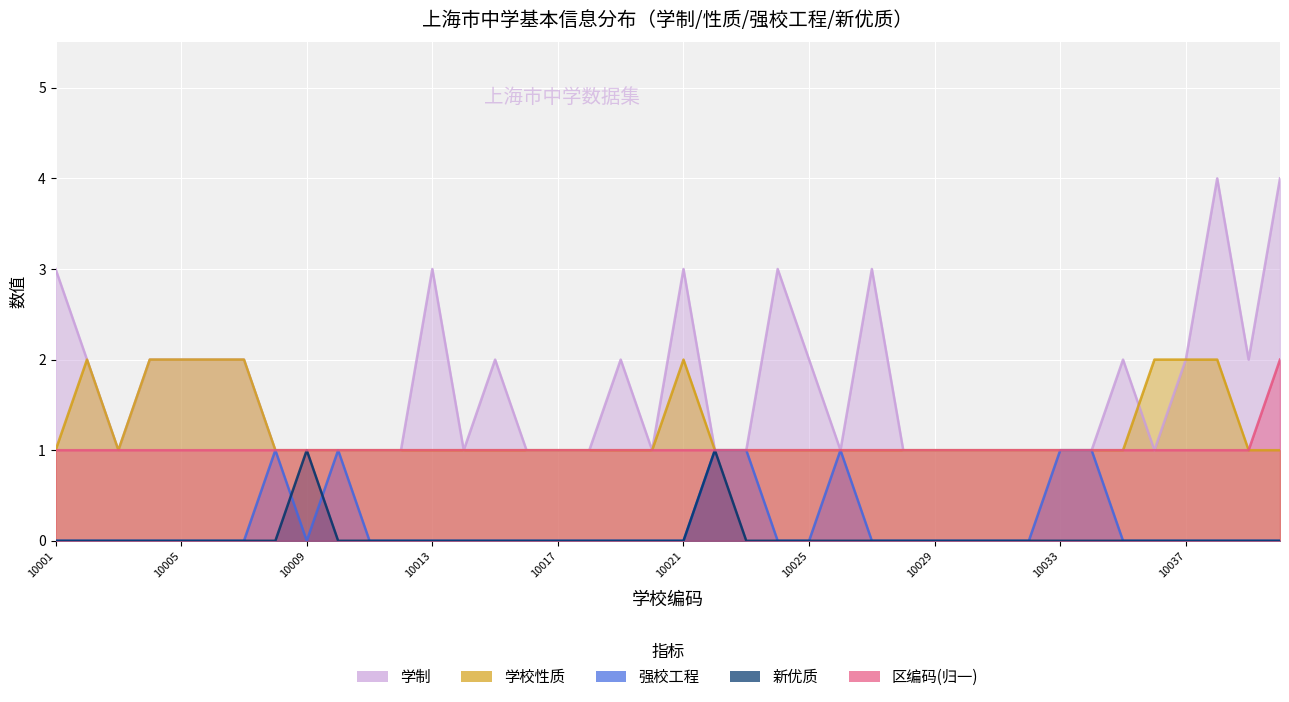

Rank the series by their maximum value, from highest to lowest.

学制, 学校性质, 区编码_norm, 强校工程, 新优质